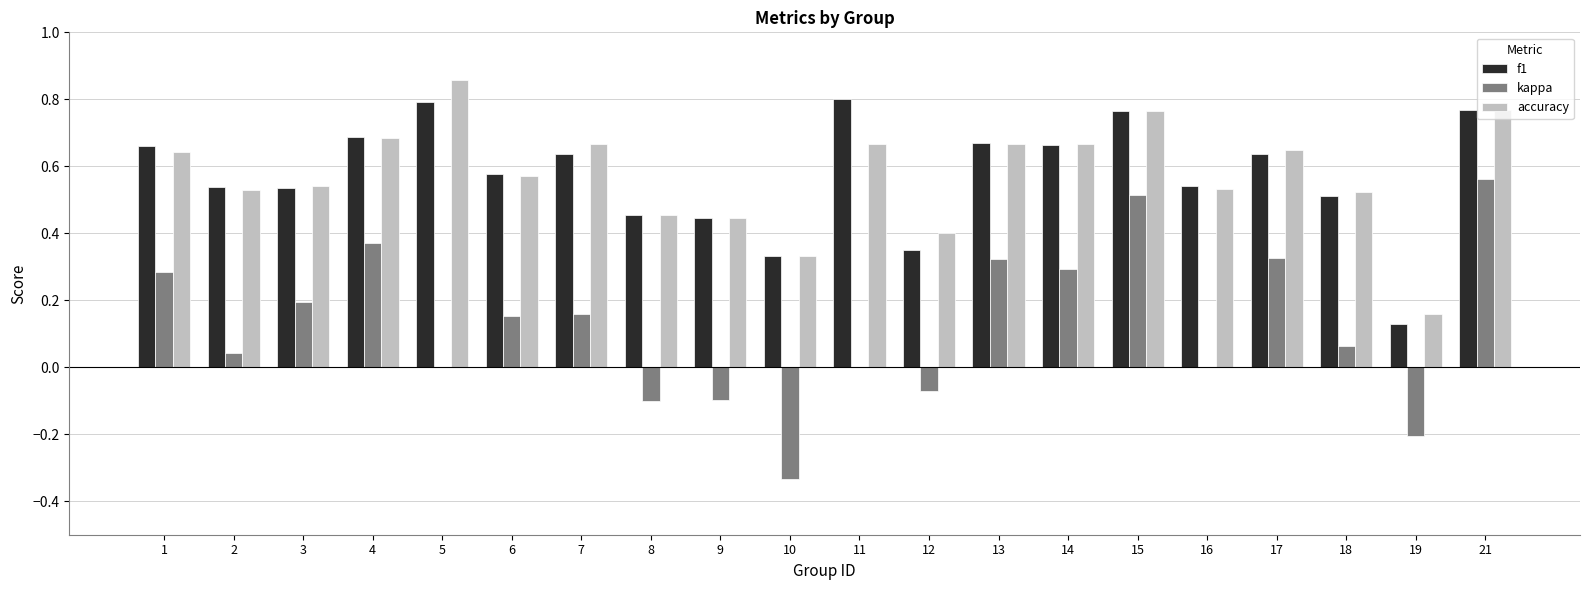

What is the total value across all series at 3?

1.3